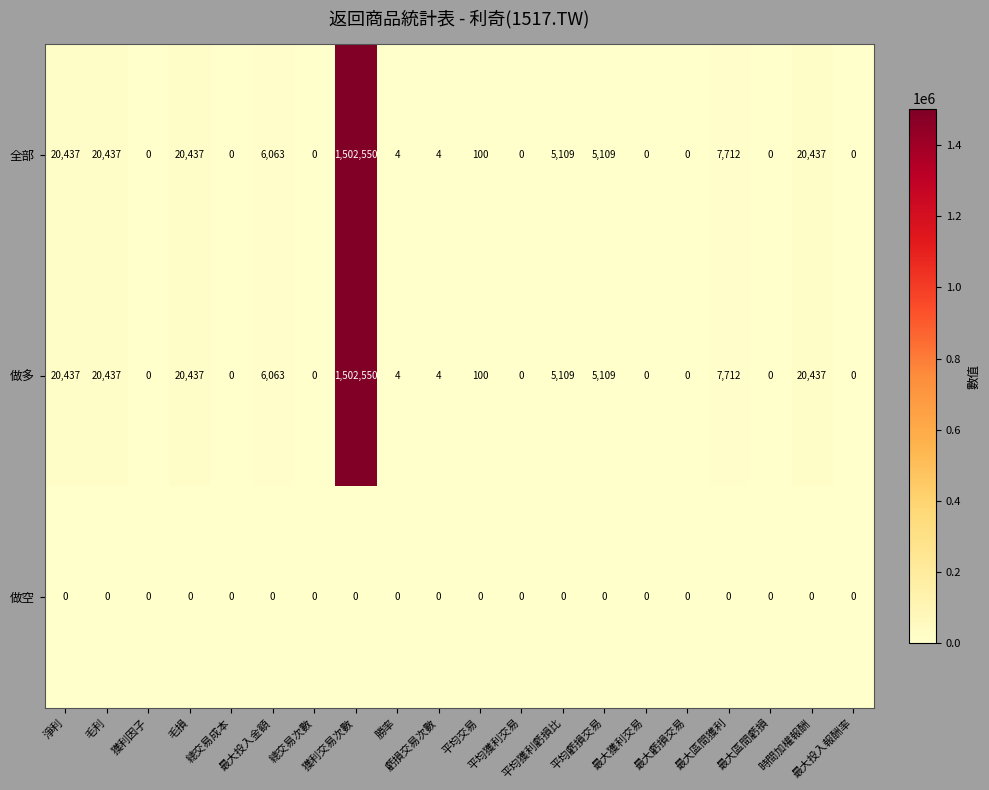

At how many categories does at least one series exceed 512282?

1